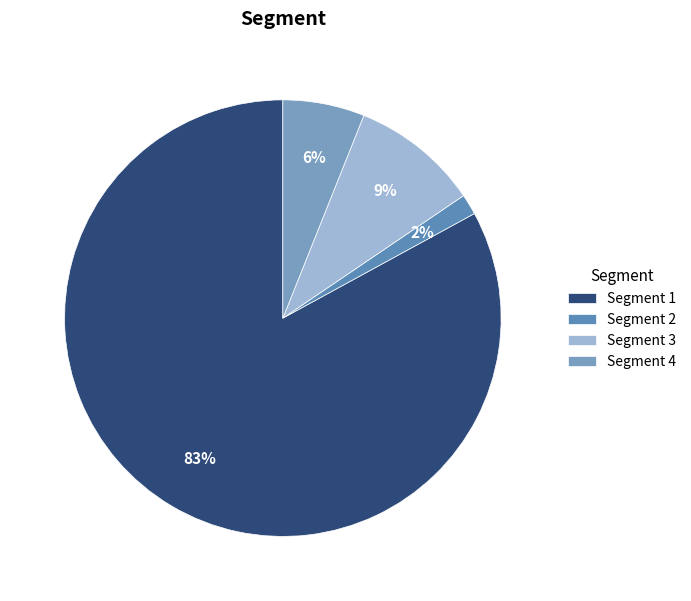

Rank the categories by value from lowest to highest.

Segment 2, Segment 4, Segment 3, Segment 1